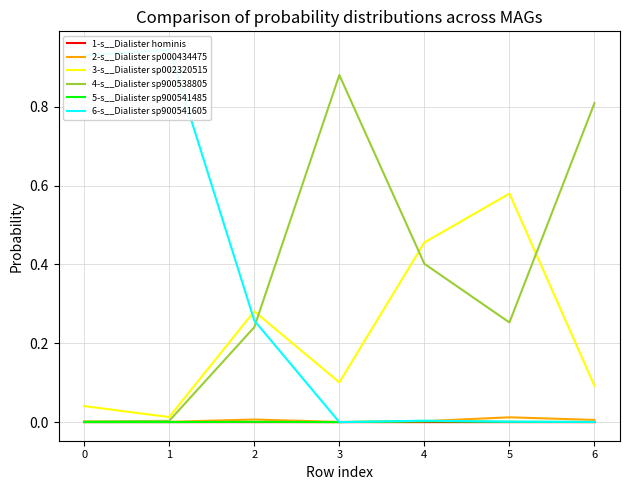

Reading left to right, extract all data points from this chart.

1-s__Dialister hominis: 0=0.0	1=0.0	2=0.0	3=0.0	4=0.0	5=0.0	6=0.0
2-s__Dialister sp000434475: 0=0.0	1=0.0	2=0.0	3=0.0	4=0.0	5=0.0	6=0.0
3-s__Dialister sp002320515: 0=0.0	1=0.0	2=0.3	3=0.1	4=0.5	5=0.6	6=0.1
4-s__Dialister sp900538805: 0=0.0	1=0.0	2=0.2	3=0.9	4=0.4	5=0.3	6=0.8
5-s__Dialister sp900541485: 0=0.0	1=0.0	2=0.0	3=0.0	4=0.0	5=0.0	6=0.0
6-s__Dialister sp900541605: 0=0.9	1=0.9	2=0.3	3=0.0	4=0.0	5=0.0	6=0.0